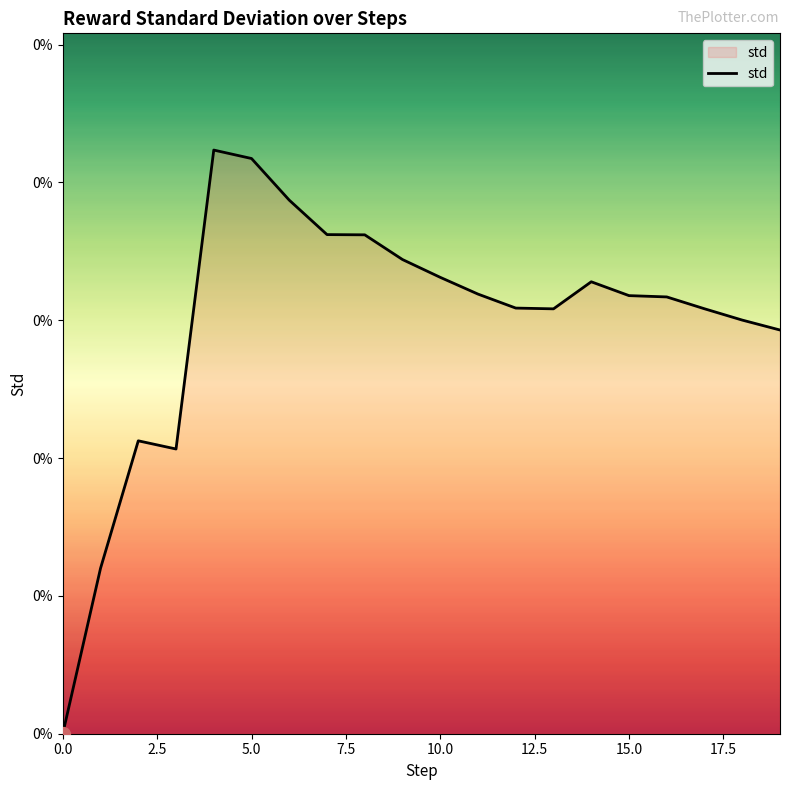

How many points are higher than both their immediate neighbors (excluding endpoints)?

3